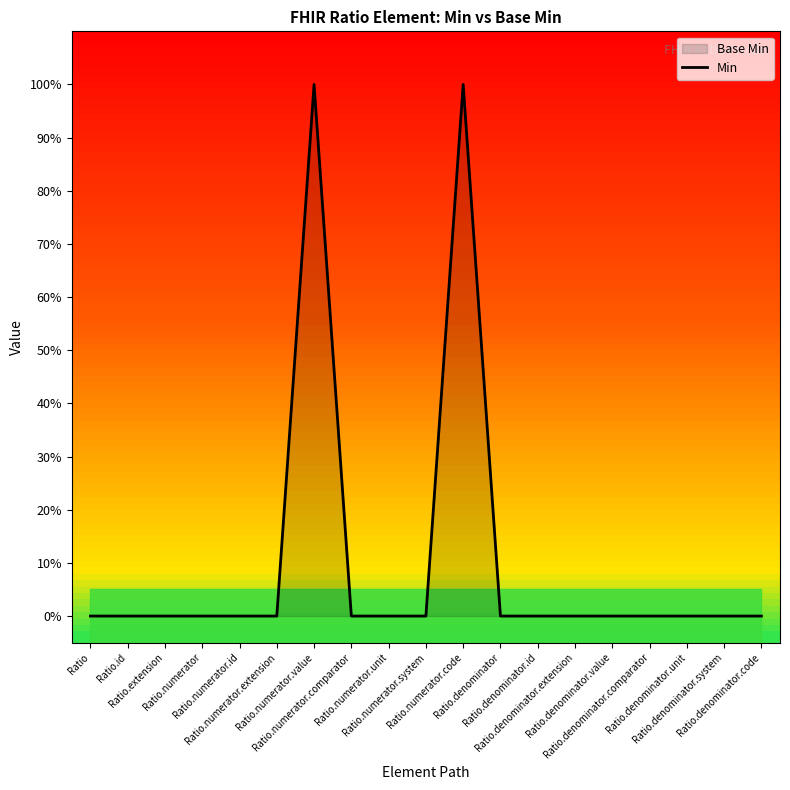

The chart shows a value of -1 at Ratio.denominator. True or false?

False